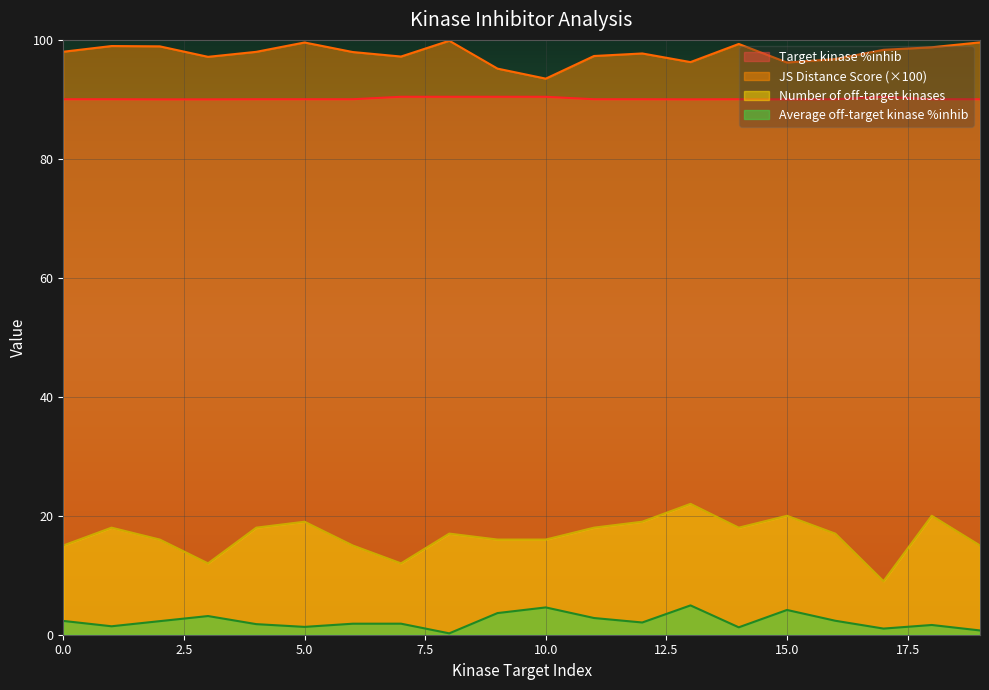

What is the value of the JS Distance Score point at the 16th from the left?

96.2